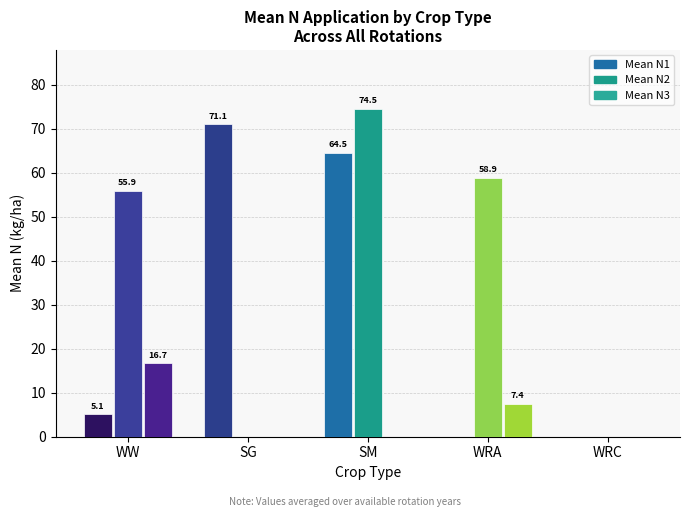

True or false: Mean N3 has a value of 0.0 at SM.

True